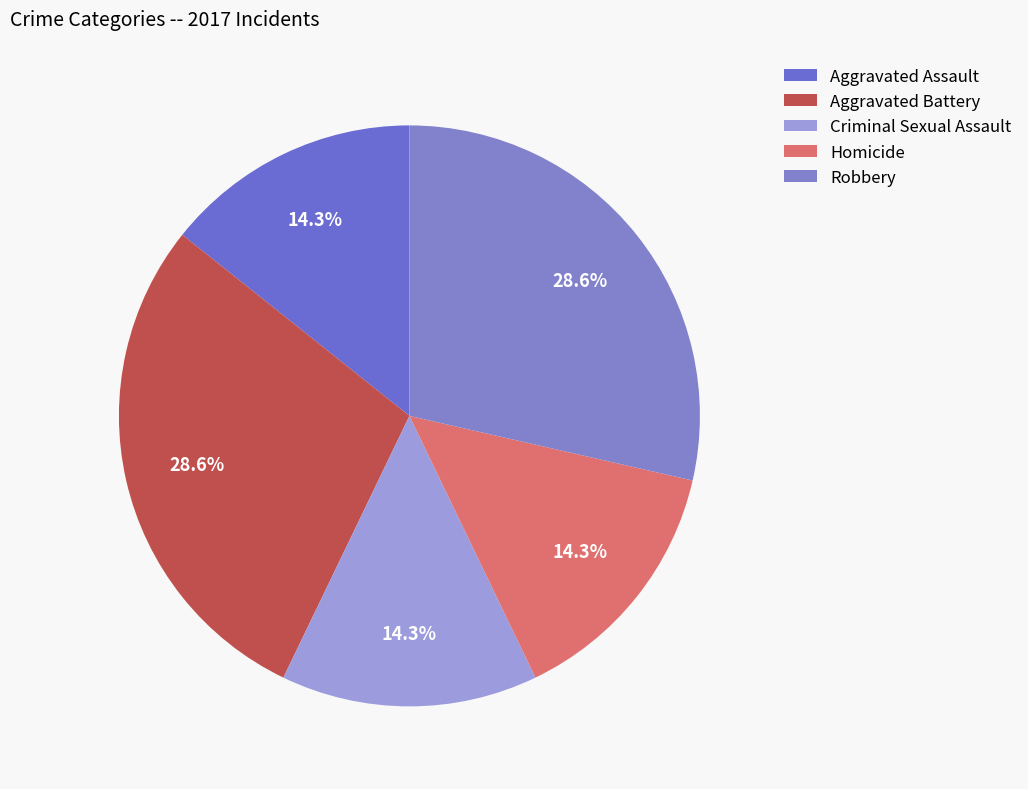

Is there a majority slice in this chart?

No